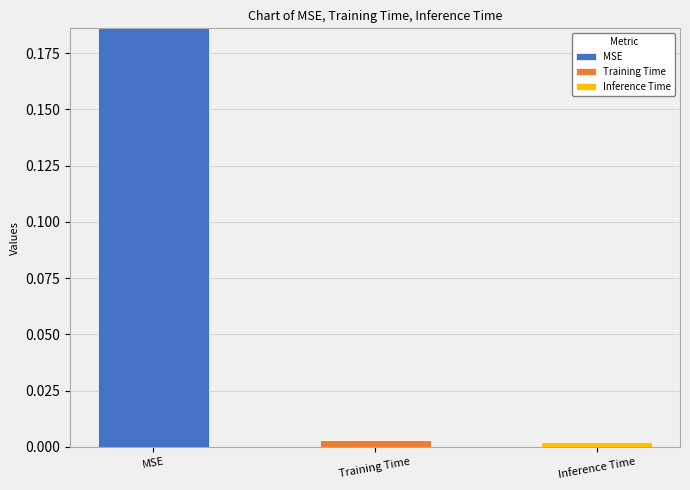

How many MSE values are between 0 and 1?

3